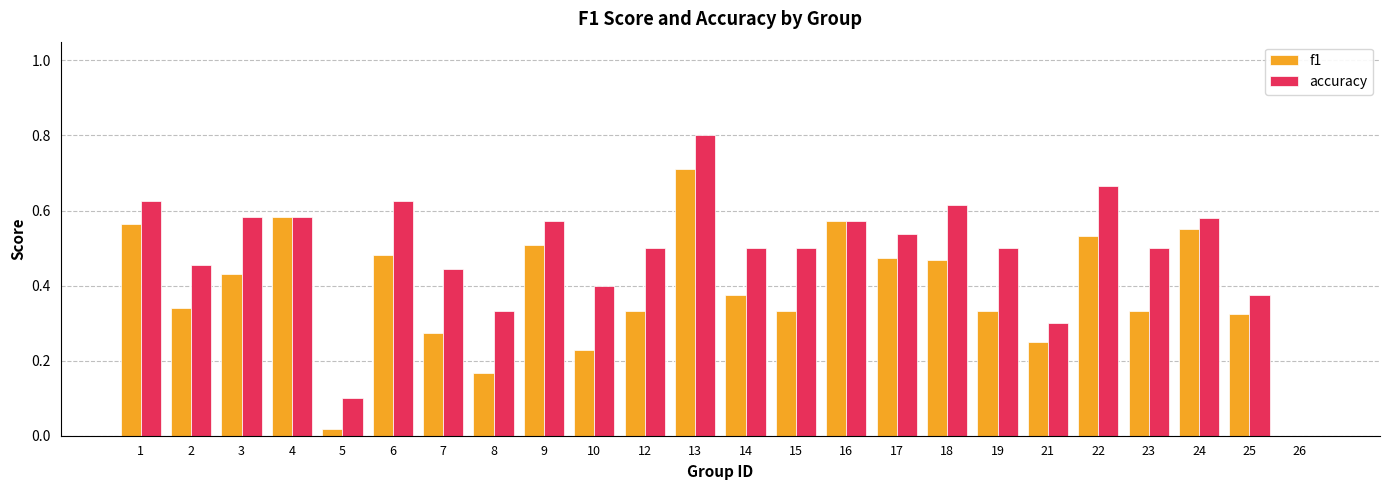

Is the value of f1 at 4 greater than the value of accuracy at 15?

Yes